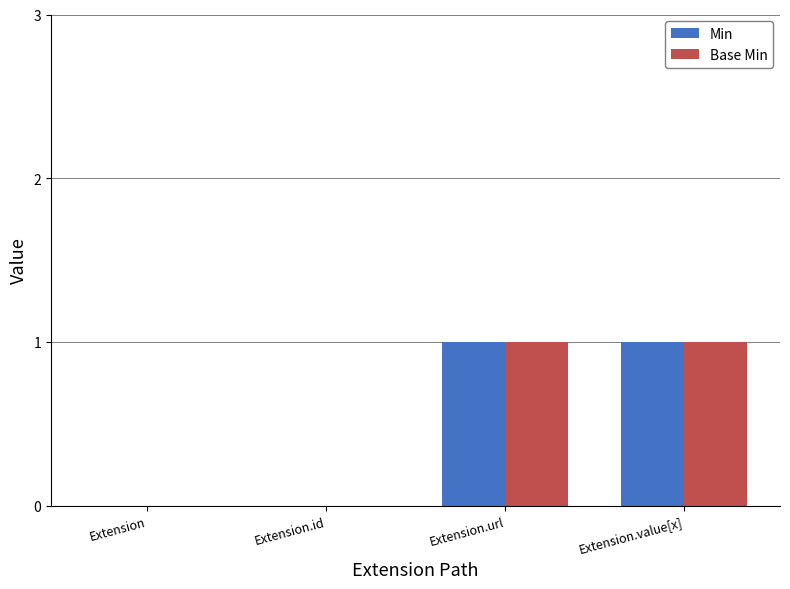

The Min series shows 0 at Extension. True or false?

True